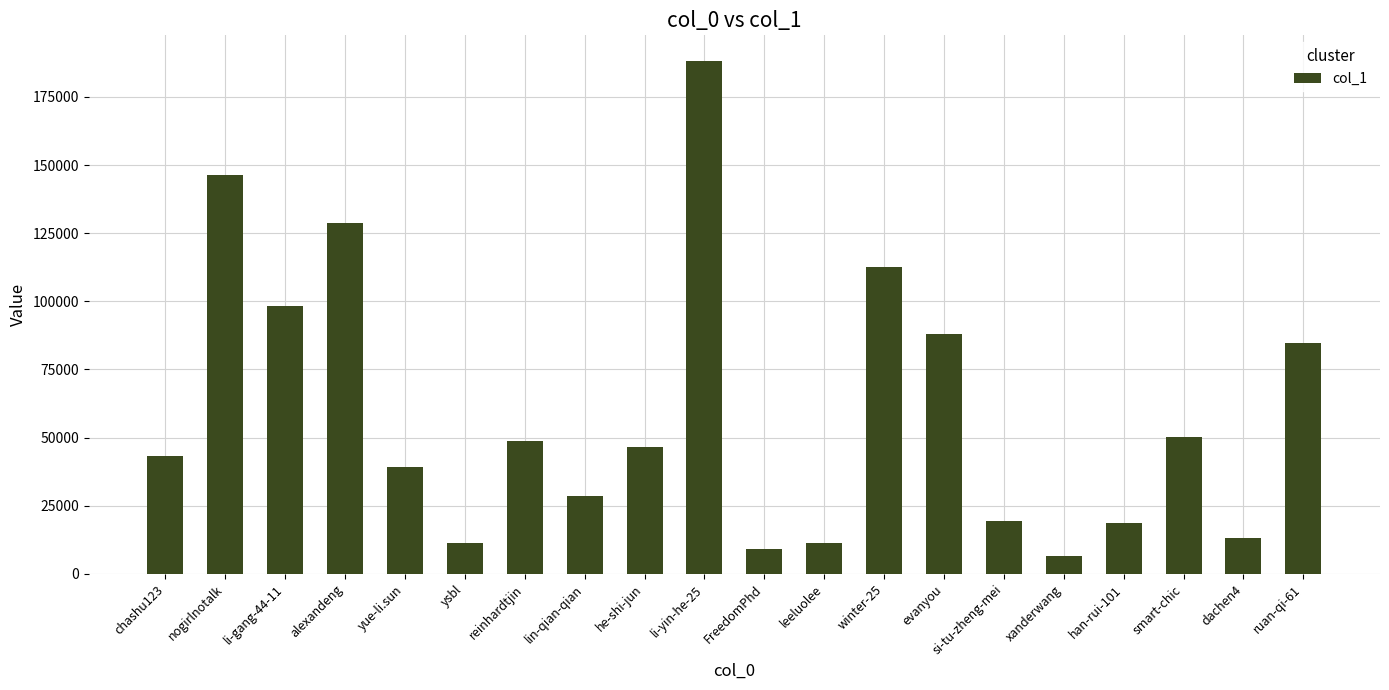

What is the change in value from evanyou to xanderwang?

-81495